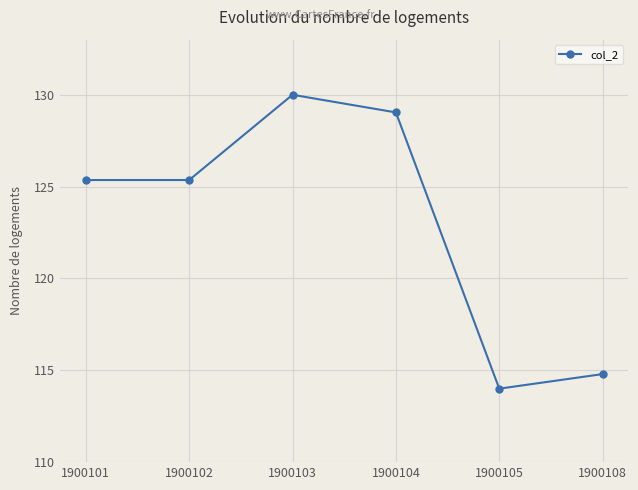

The value at 1900102 is 125.4. True or false?

True